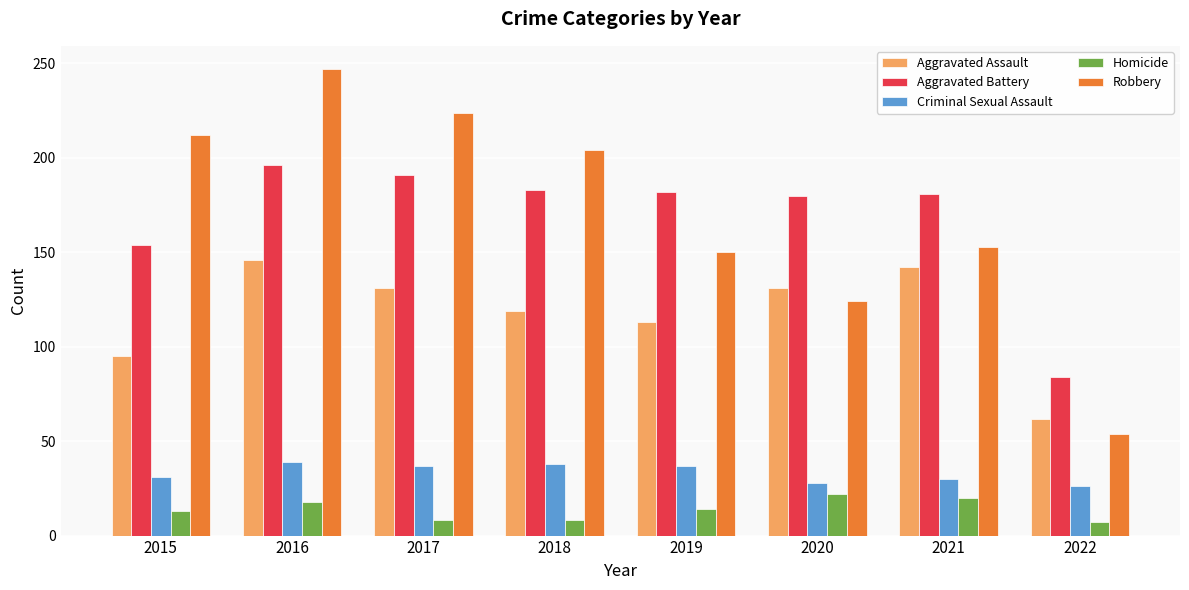

Is the value of Aggravated Assault at 2021 greater than the value of Robbery at 2021?

No